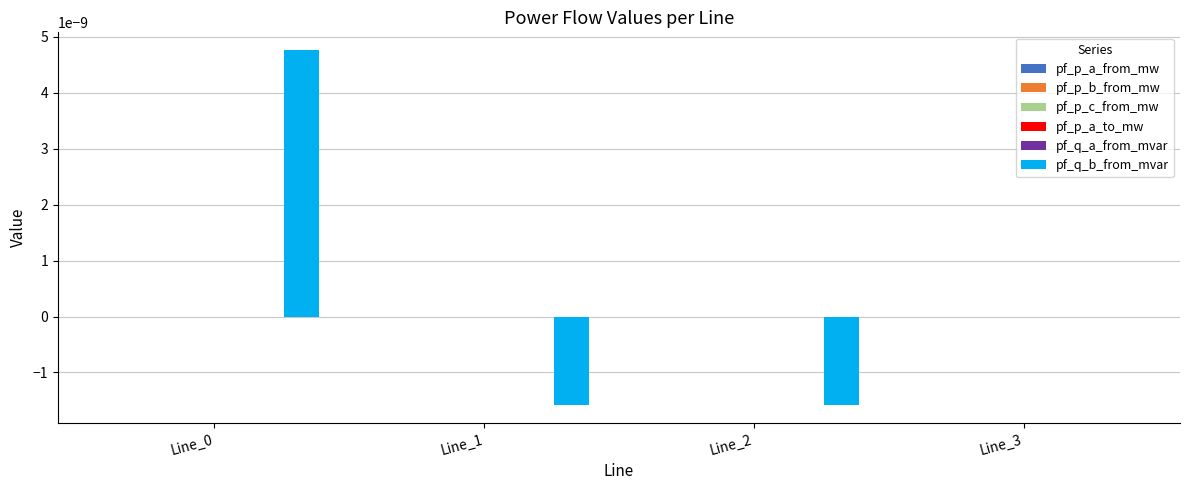

Are the bars horizontal?

No